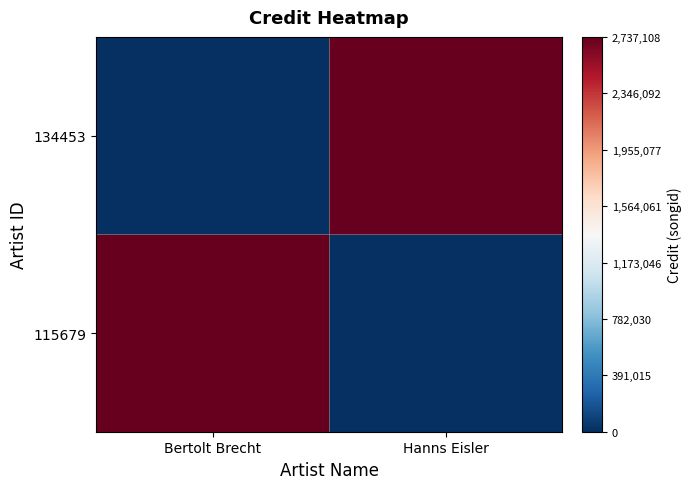

Rank the series by their maximum value, from lowest to highest.

115679, 134453